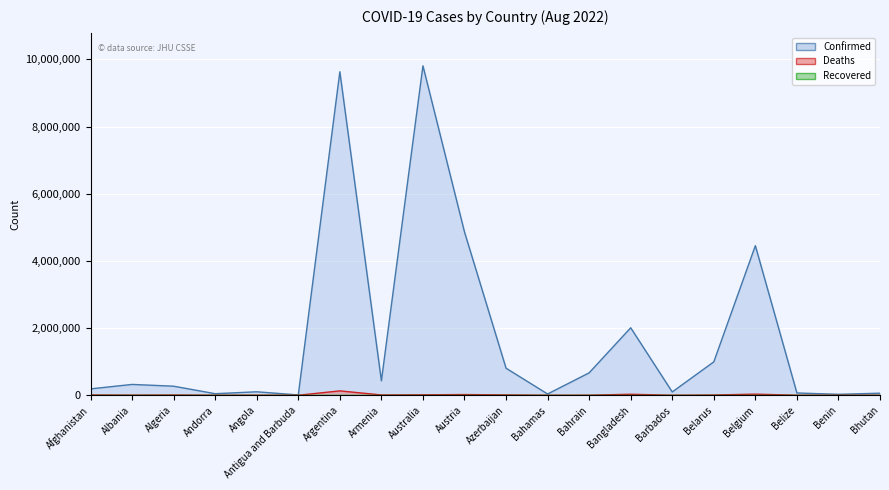

What is the difference between the maximum and minimum values in the Deaths series?

129545